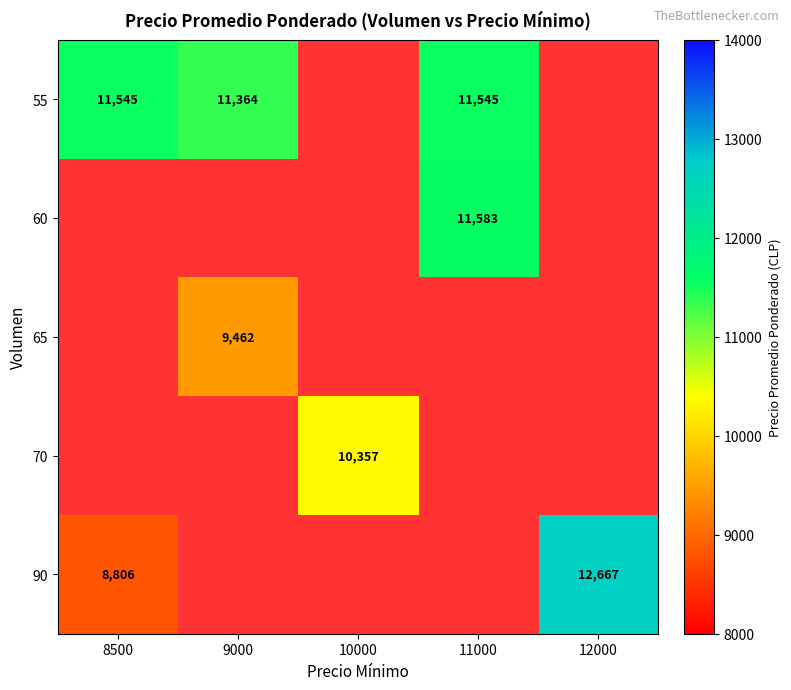

What is the difference between the highest and lowest values at 10000?

10357